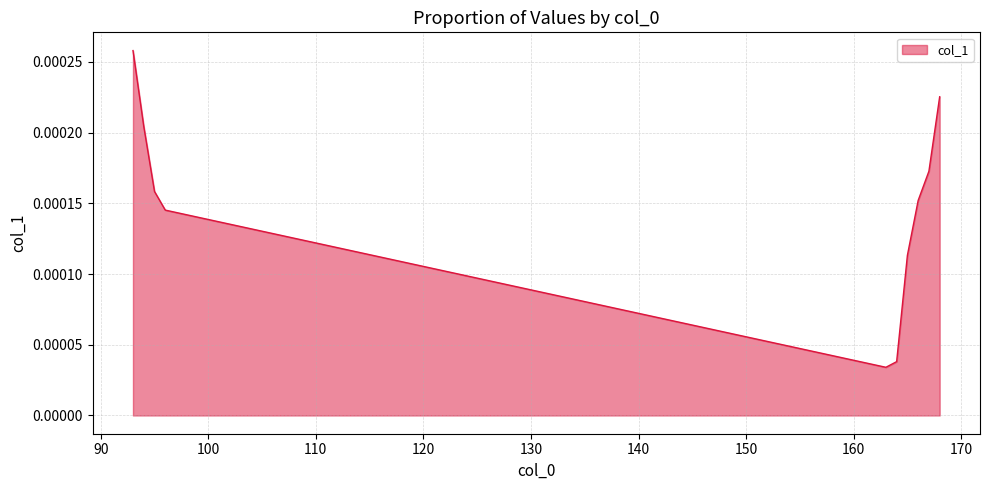

How many lines are shown in the chart?

1